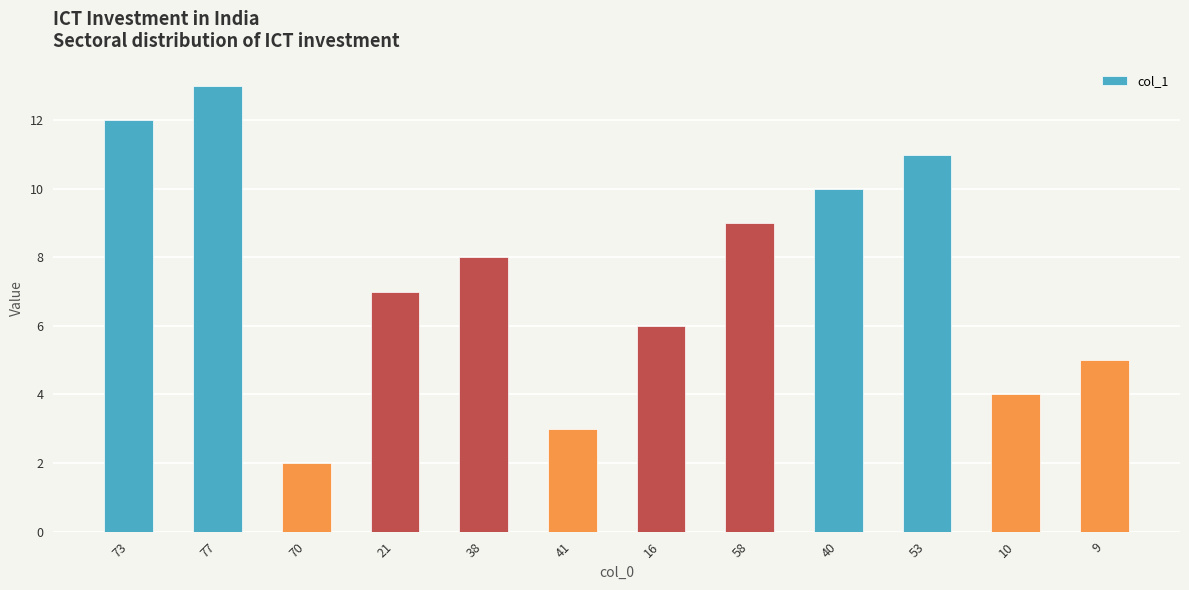

Reading left to right, list all the values displayed in this chart.

73=12	77=13	70=2	21=7	38=8	41=3	16=6	58=9	40=10	53=11	10=4	9=5